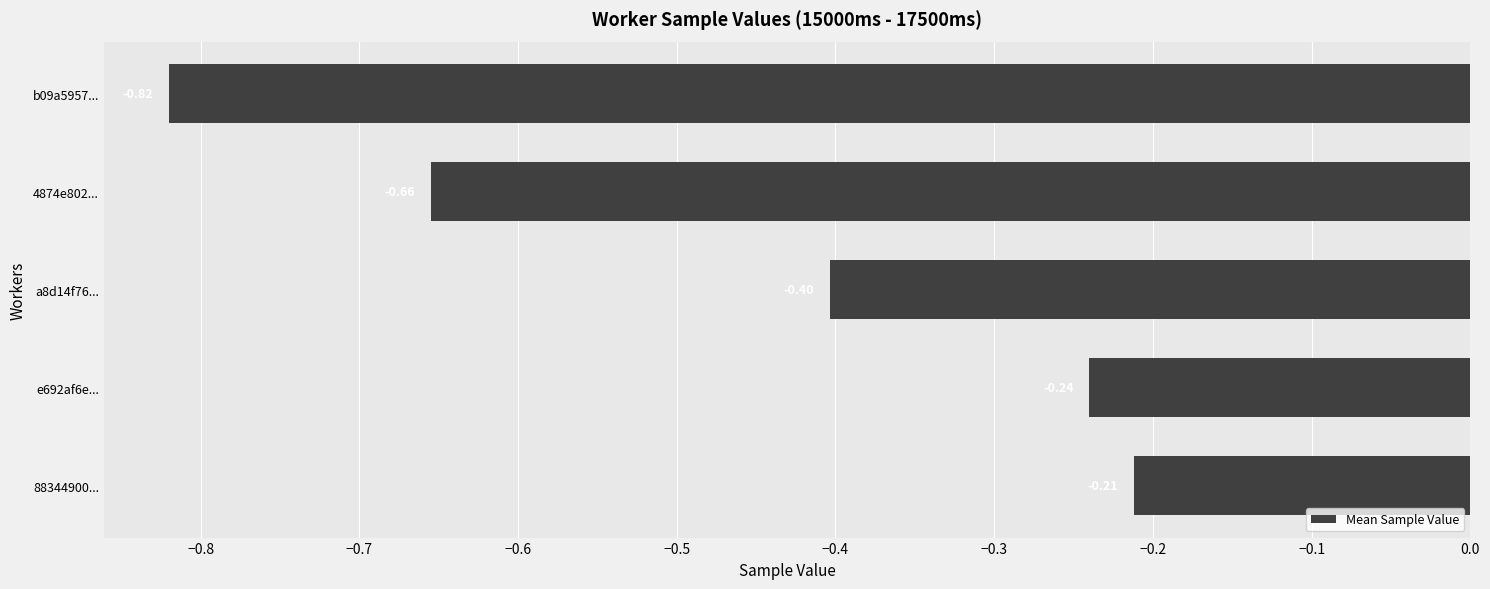

Rank the categories by value from highest to lowest.

88344900..., e692af6e..., a8d14f76..., 4874e802..., b09a5957...